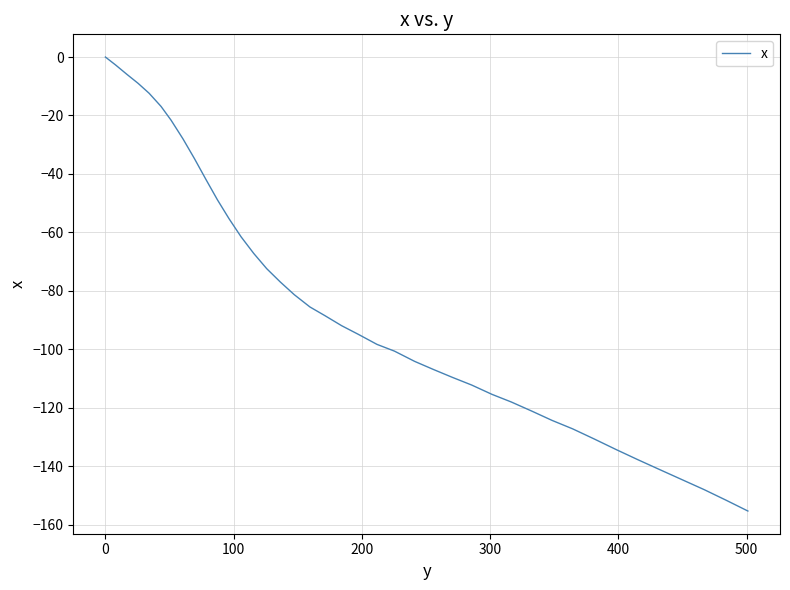

What is the smallest value displayed?

-155.3